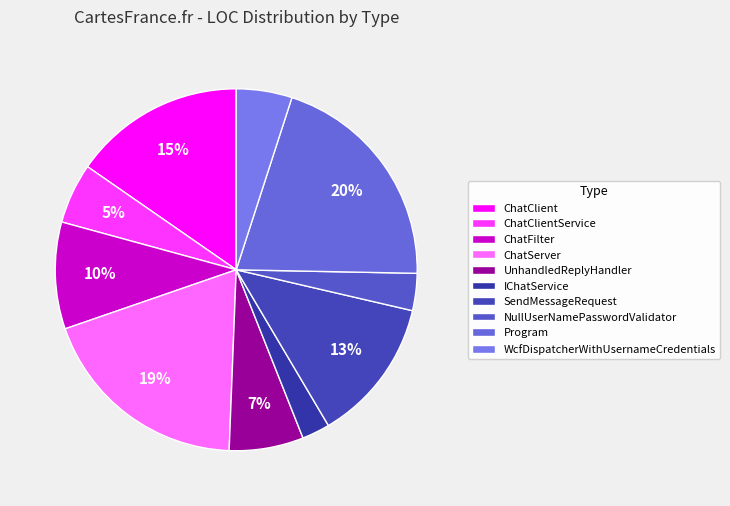

What percentage is the UnhandledReplyHandler slice, to the nearest percent?

7%